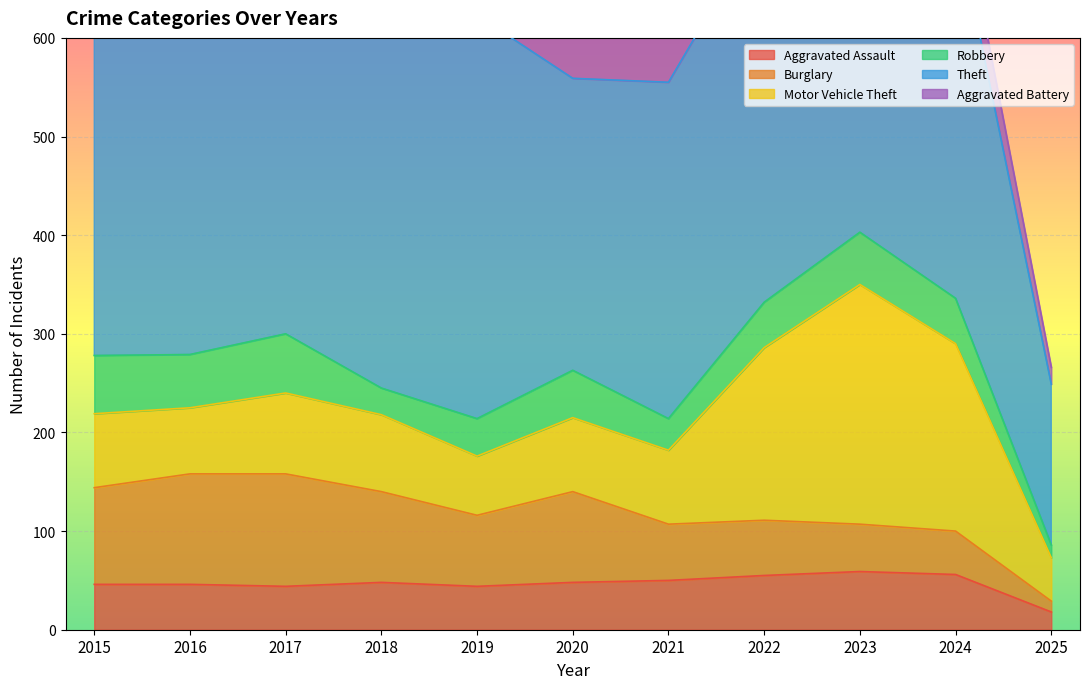

Where does the Theft series first go above 388?

2015